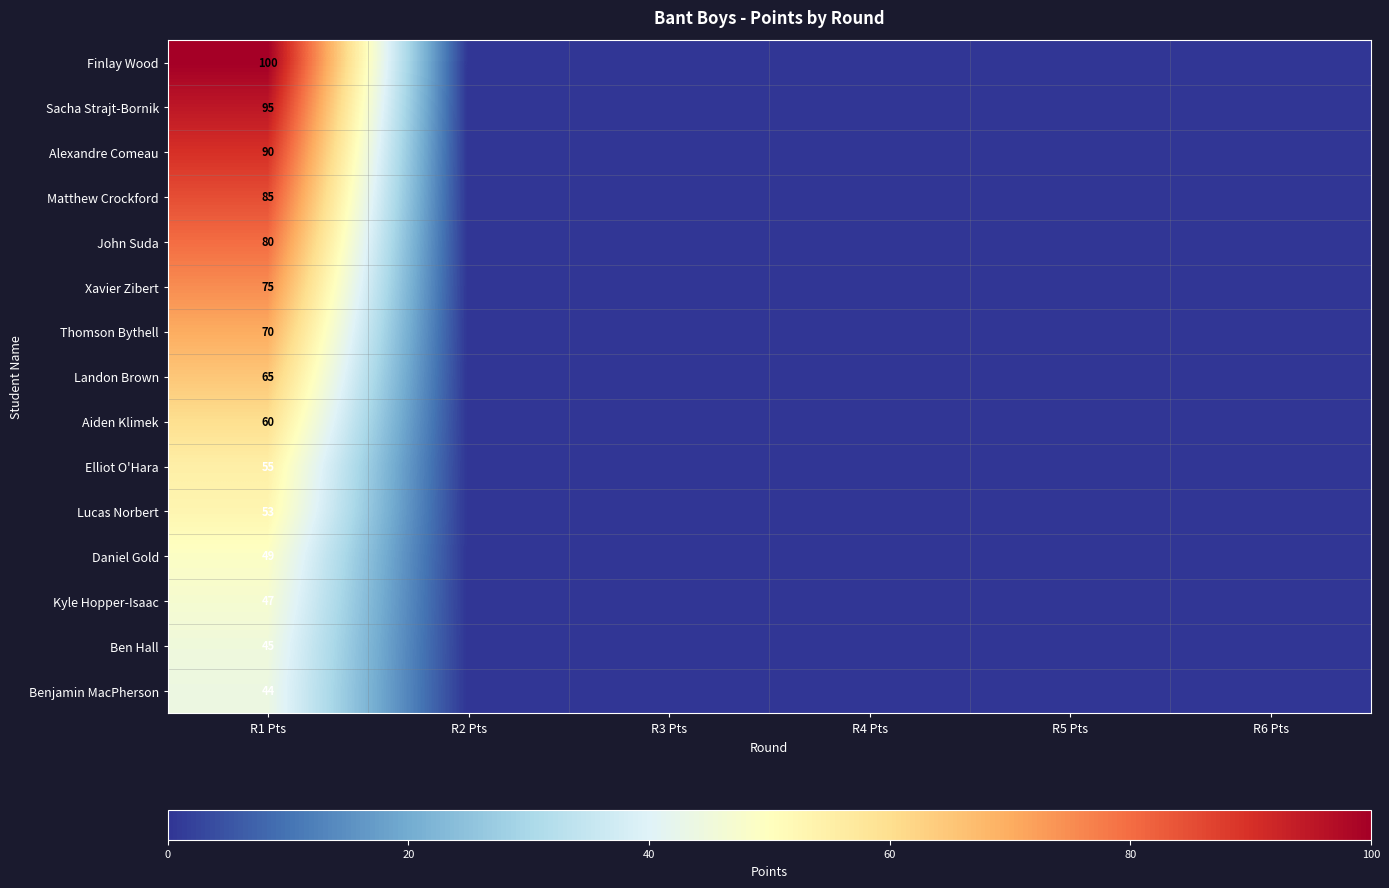

Rank the series at R1 Pts from lowest to highest value.

Benjamin MacPherson, Ben Hall, Kyle Hopper-Isaac, Daniel Gold, Lucas Norbert, Elliot O'Hara, Aiden Klimek, Landon Brown, Thomson Bythell, Xavier Zibert, John Suda, Matthew Crockford, Alexandre Comeau, Sacha Strajt-Bornik, Finlay Wood